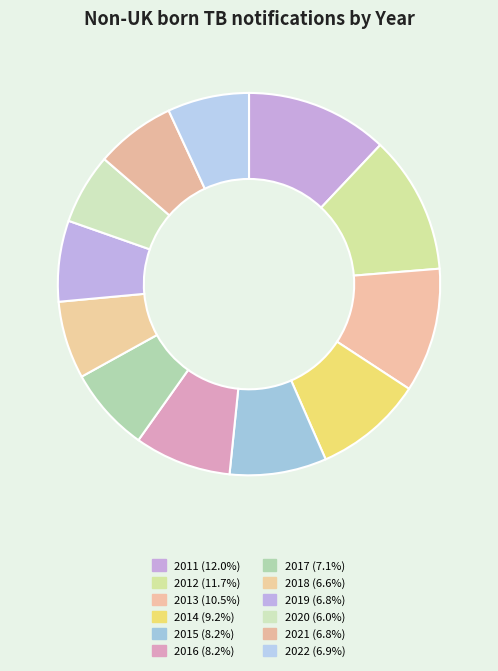

To the nearest percent, what is the combined percentage of 2017 and 2012?

19%